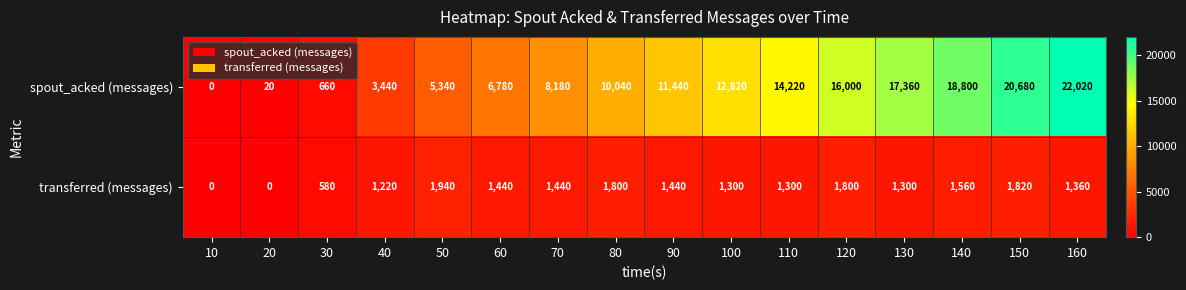

True or false: transferred (messages) has a value of 2609 at 150.

False